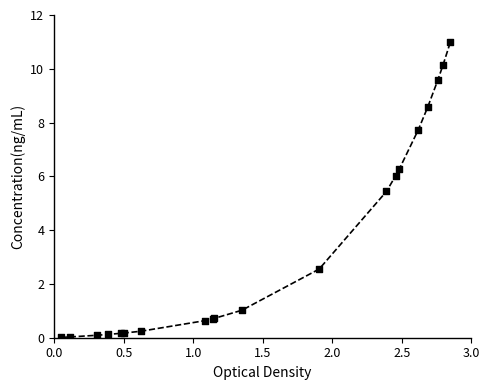

What Y value in the scatter plot is closest to 5?

5.4